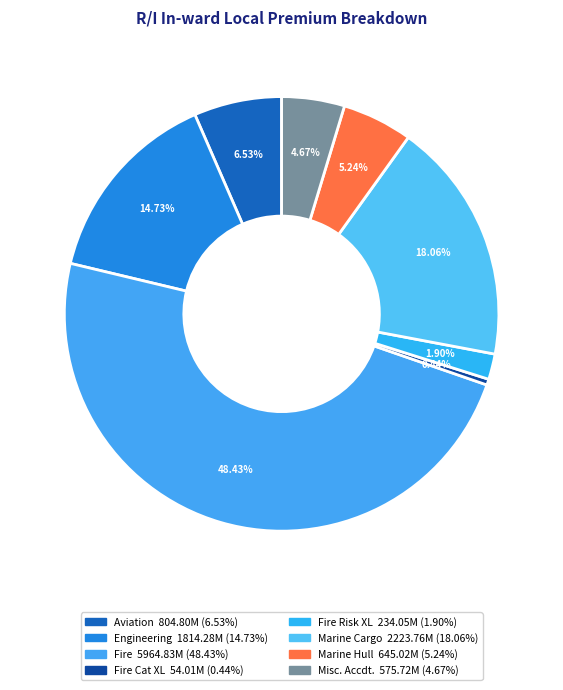

To the nearest percent, what is the average slice percentage?

12%